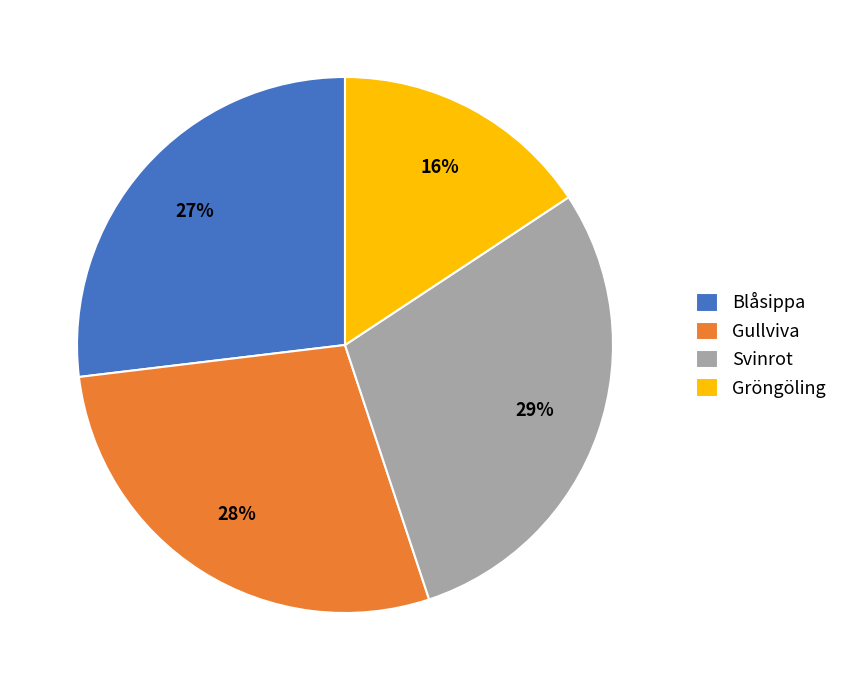

Is the sum of Blåsippa and Svinrot greater than half?

Yes